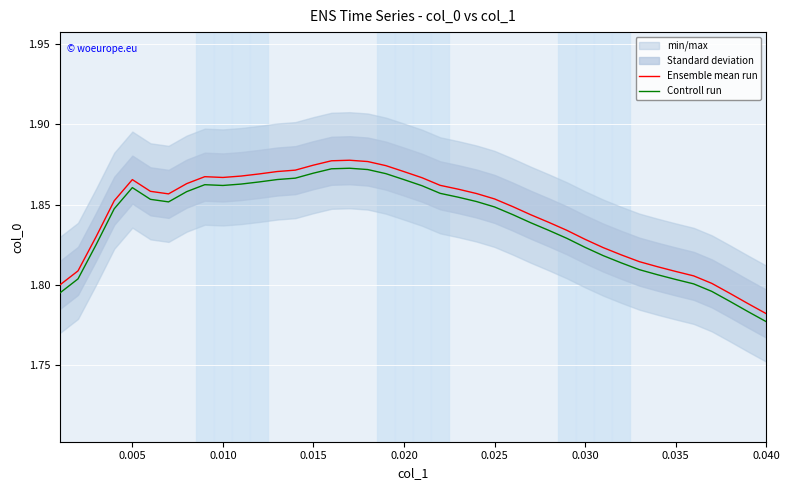

List the series in order of their overall mean, lowest first.

Controll run, Ensemble mean run